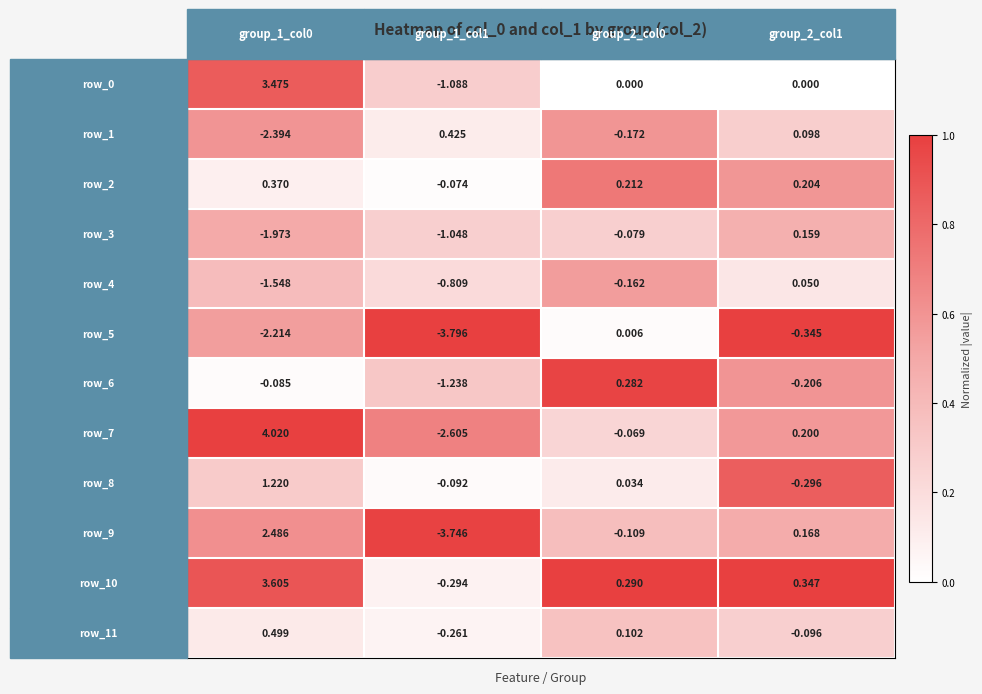

What is the maximum value shown in the chart?

4.0